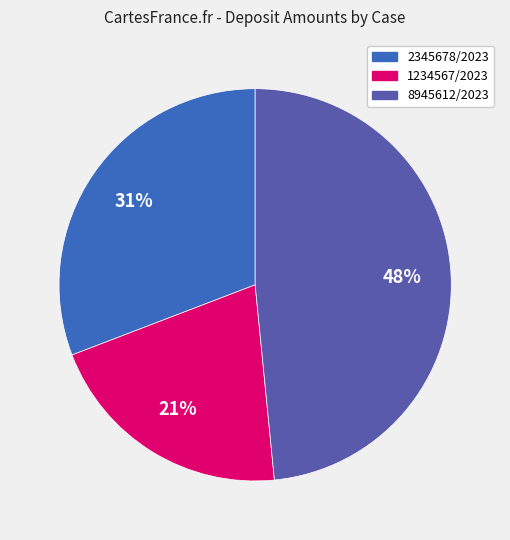

Rank the categories by value from lowest to highest.

1234567/2023, 2345678/2023, 8945612/2023